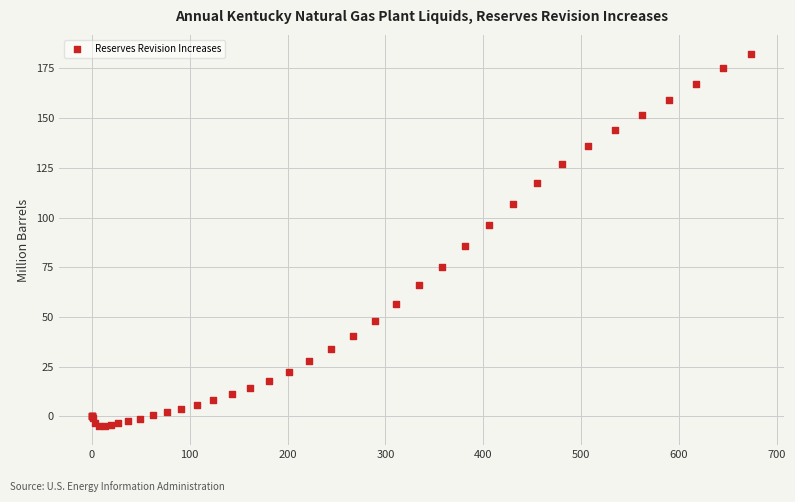

What Y value in the scatter plot is closest to 88?

85.8